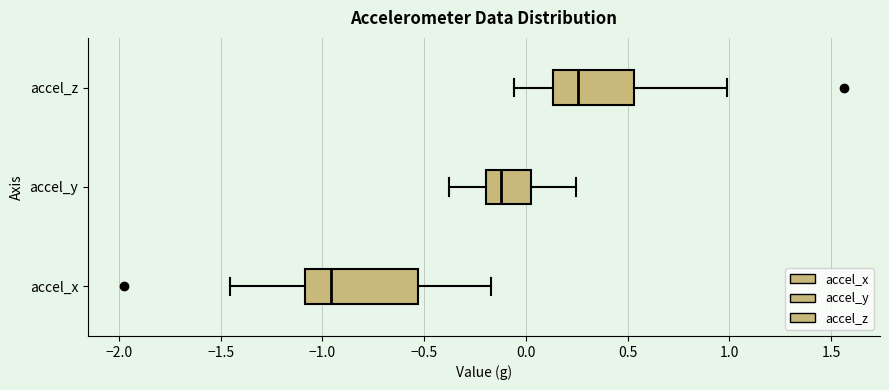

Where is the left edge of the box for accel_y on the x-axis? The values are not printed on the chart, so give them approximately, as read against the axis.

-0.20